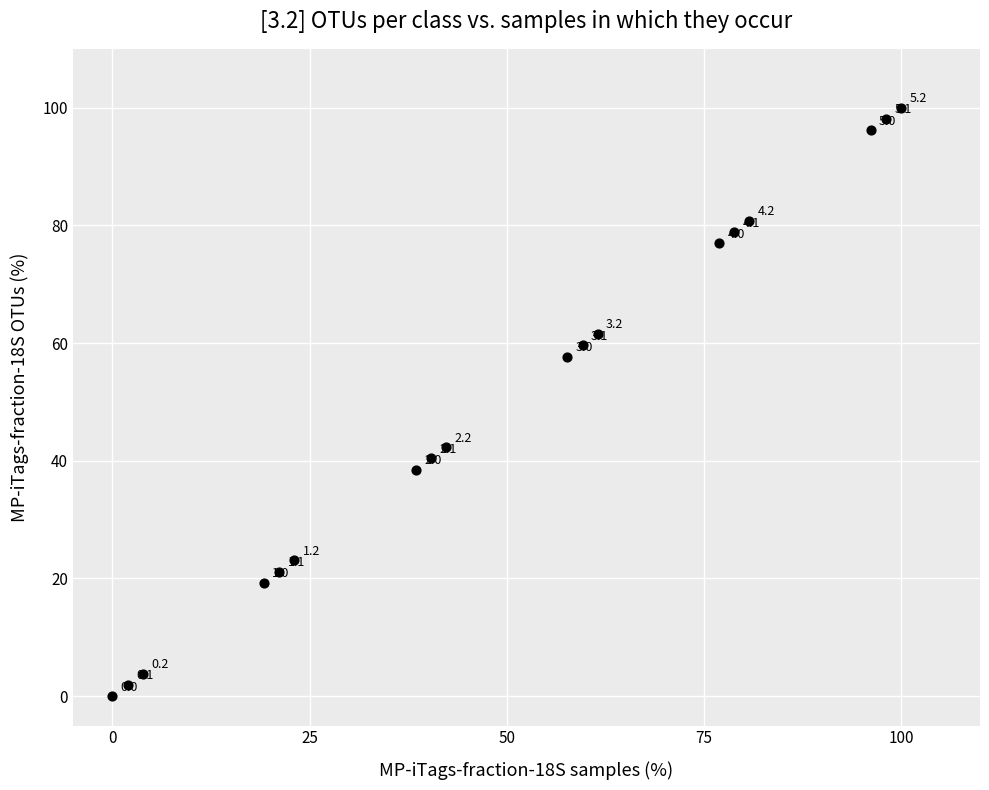

What is the range of X values (max minus min)?

100.0